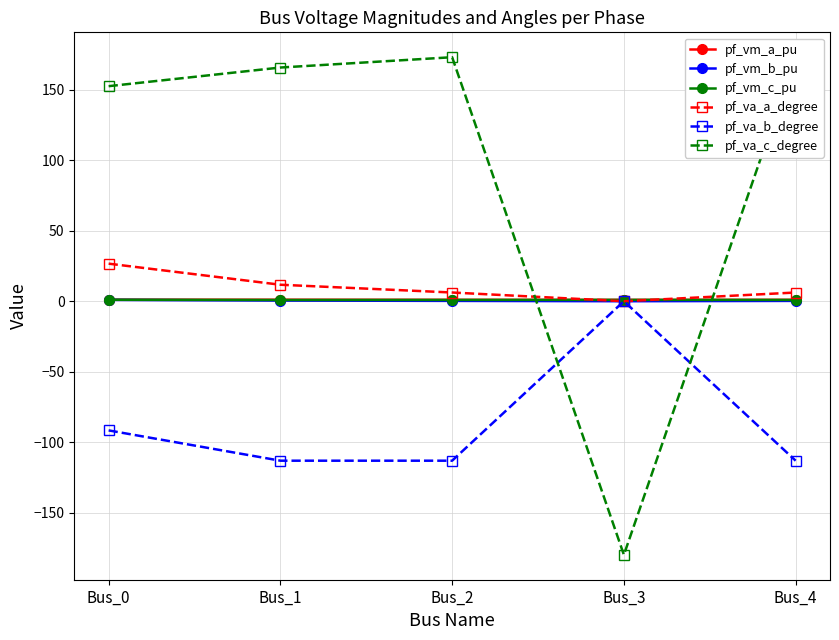

How many data points in pf_va_b_degree are less than -113?

3